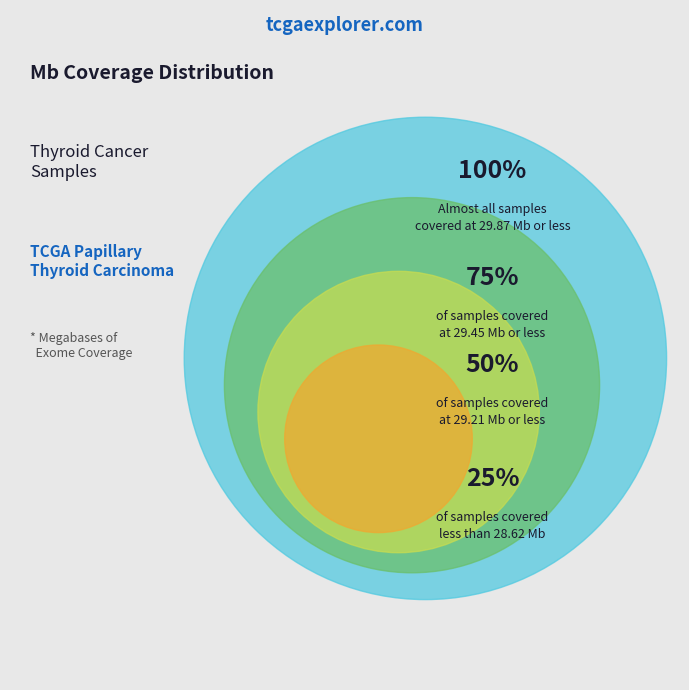

Is there any slice that represents more than half of the pie?

No